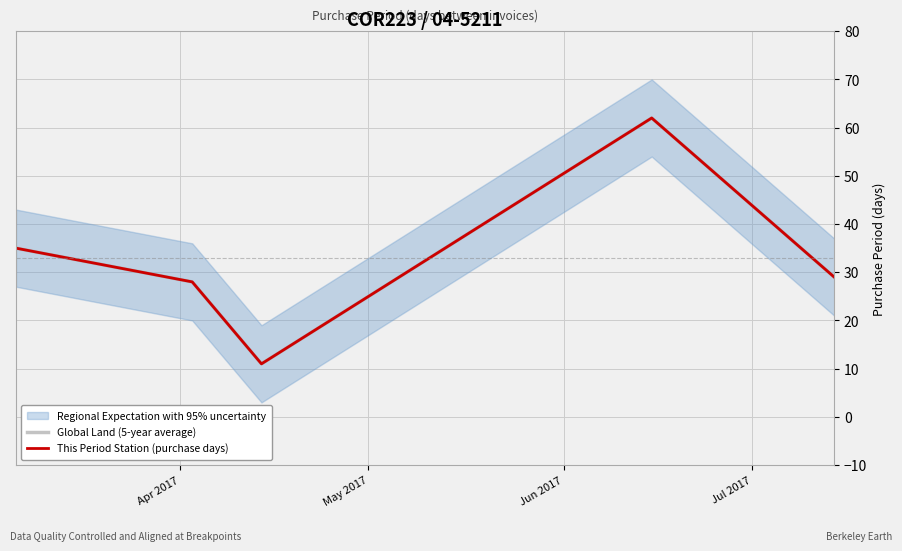

What is the highest value of the This Period Station (purchase days) series?

62